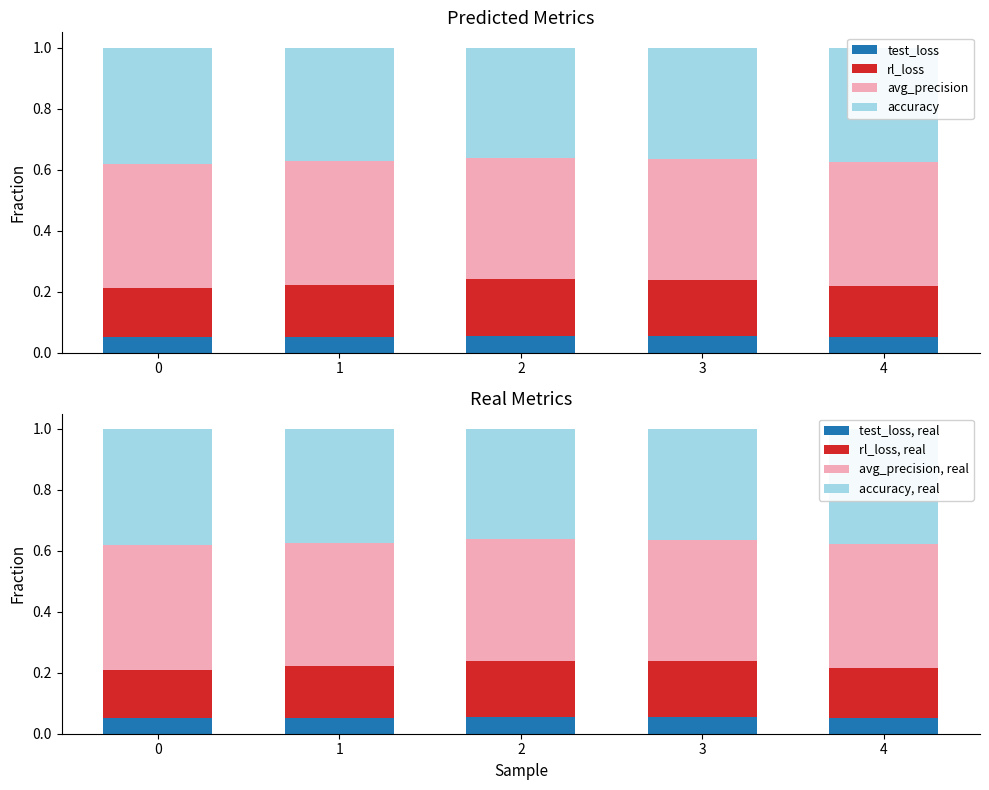

What is the difference between the highest and lowest values at 1?

0.3